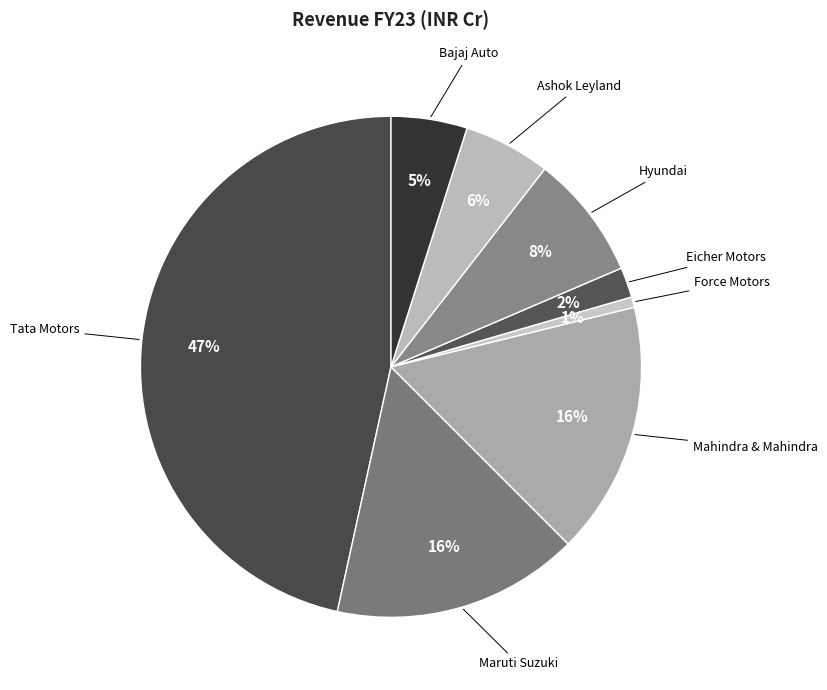

How many segments does this pie chart have?

8